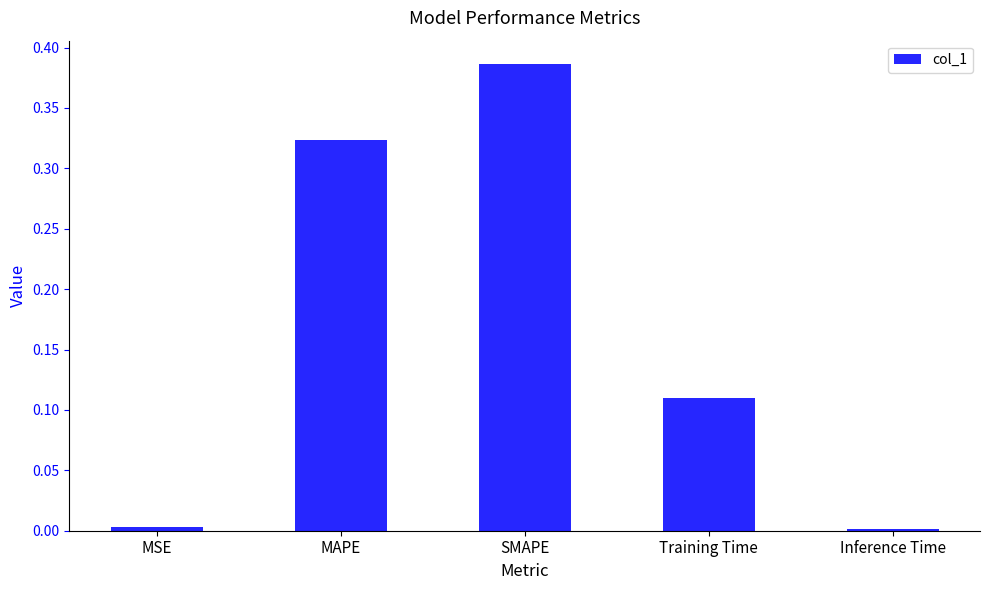

Is it true that the value at SMAPE is 0.6?

False